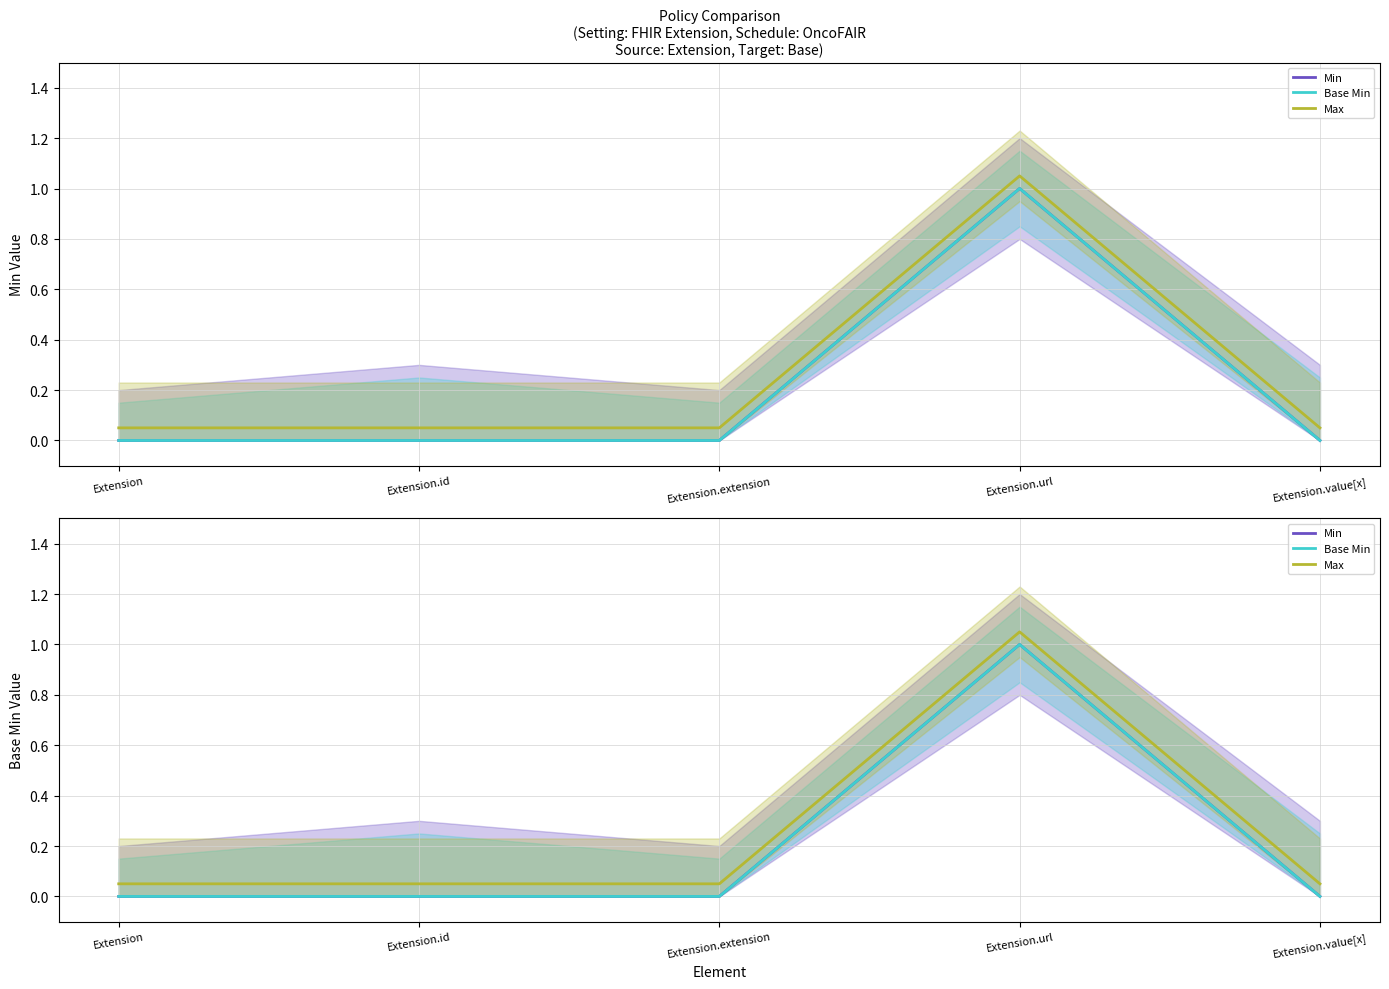

What is the difference between the maximum and minimum values in the Max series?

1.0